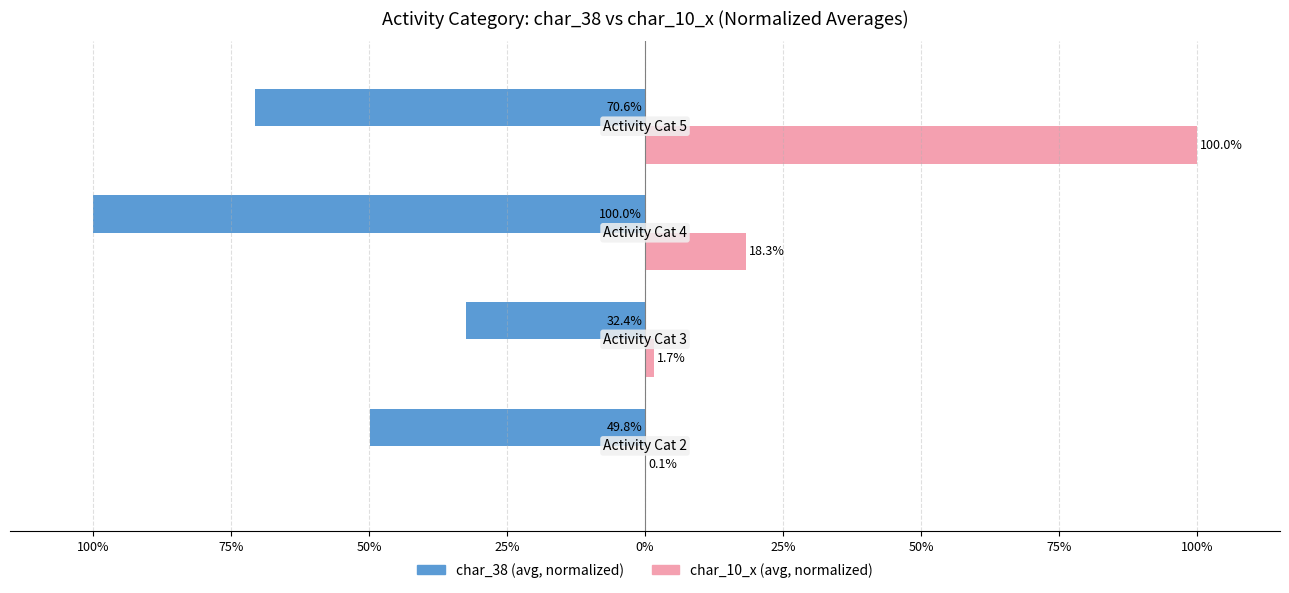

Reading left to right, transcribe all the data shown in this chart.

char_38 (avg, normalized): 100%=-49.8	75%=-32.4	50%=-100.0	25%=-70.6
char_10_x (avg, normalized): 100%=0.1	75%=1.7	50%=18.3	25%=100.0